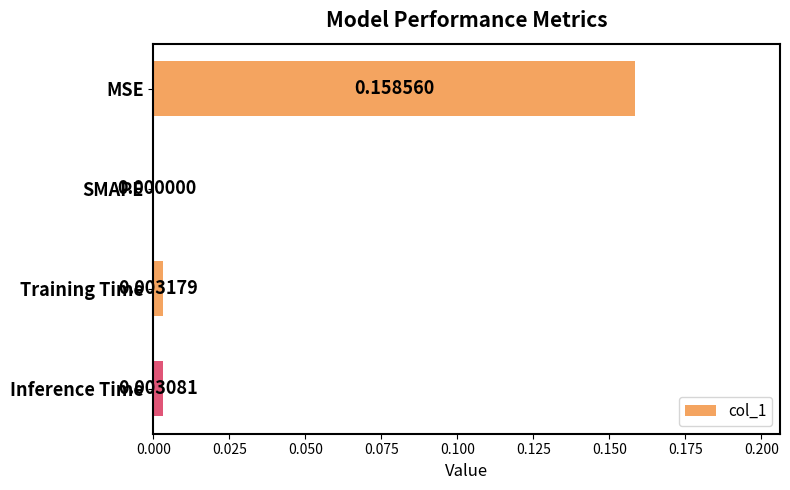

How many values exceed 0?

3